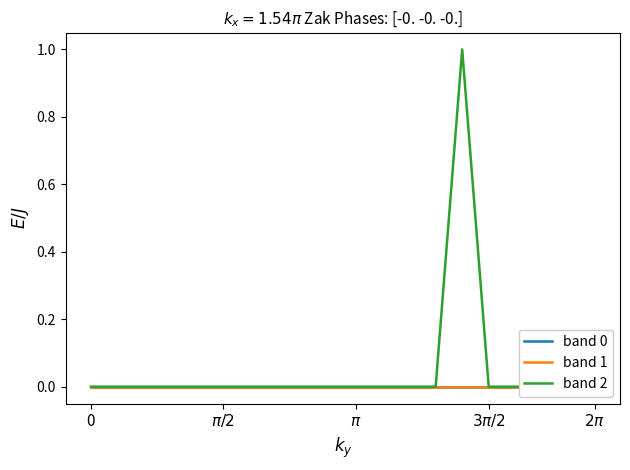

List the series in order of their peak value, lowest first.

band 0, band 1, band 2